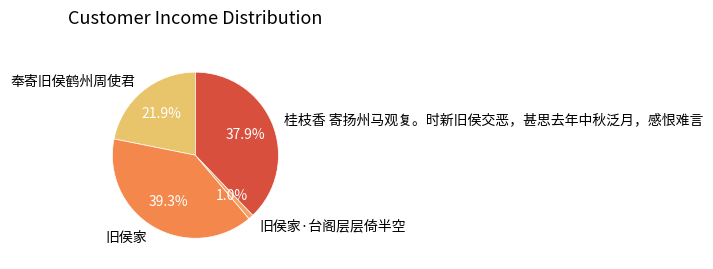

The 奉寄旧侯鹤州周使君 slice represents 22% of the pie. True or false?

True